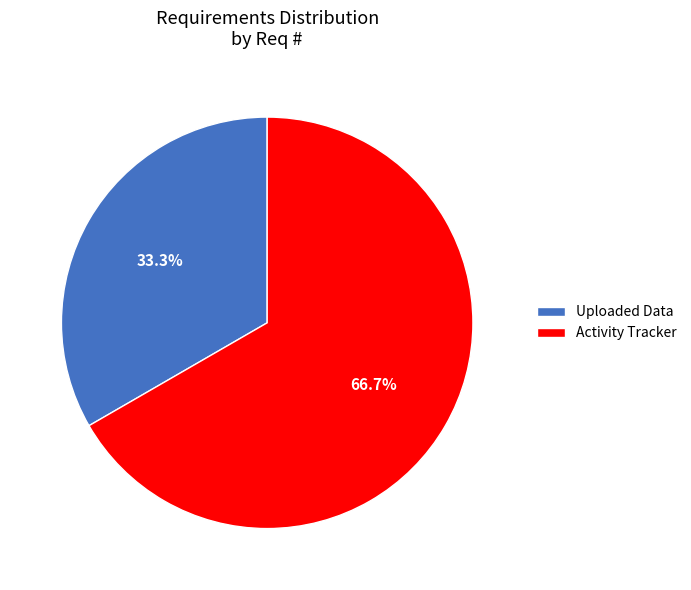

Which slice is the largest?

Activity Tracker